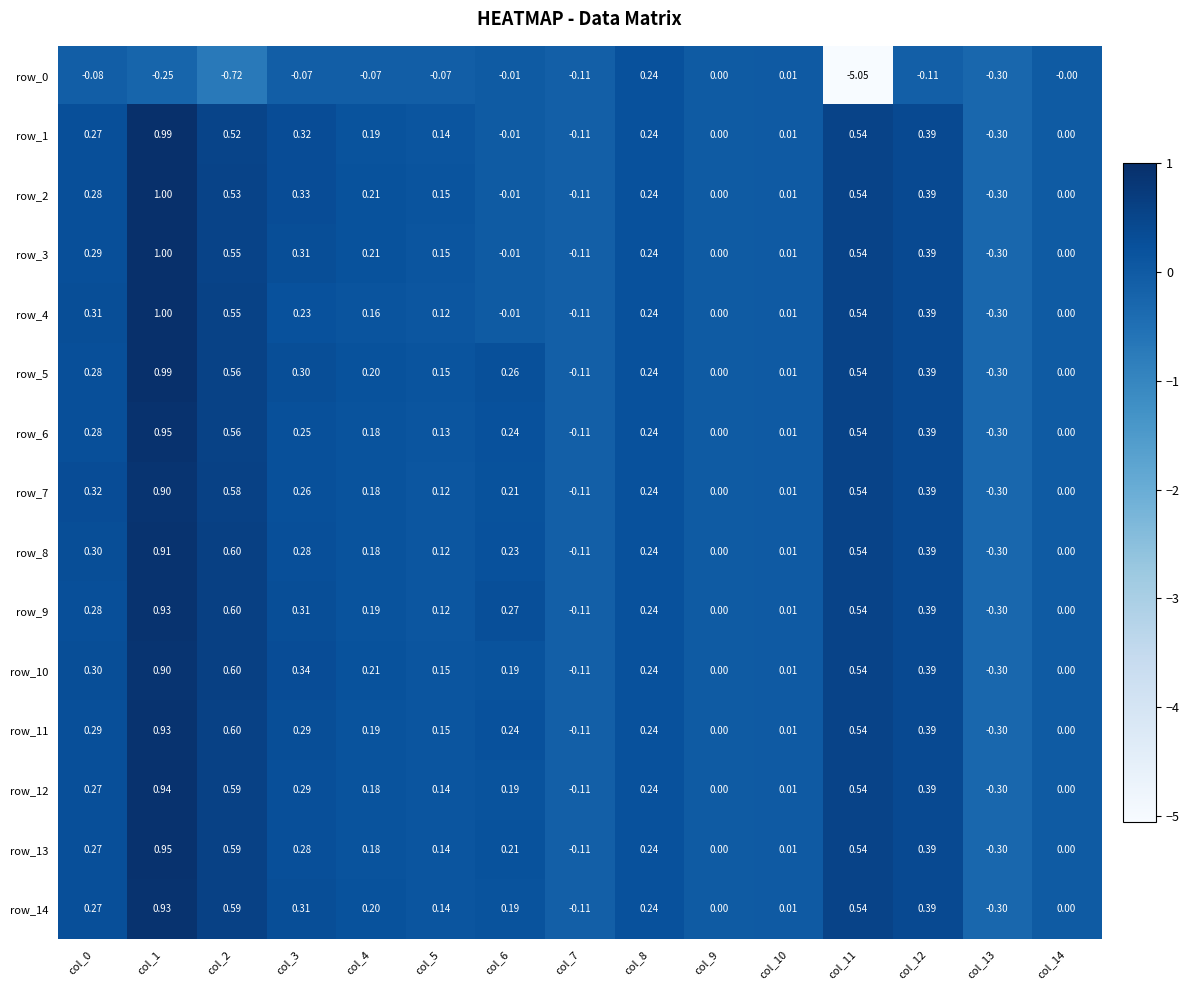

The value of row_13 at col_6 is 0.2. True or false?

True